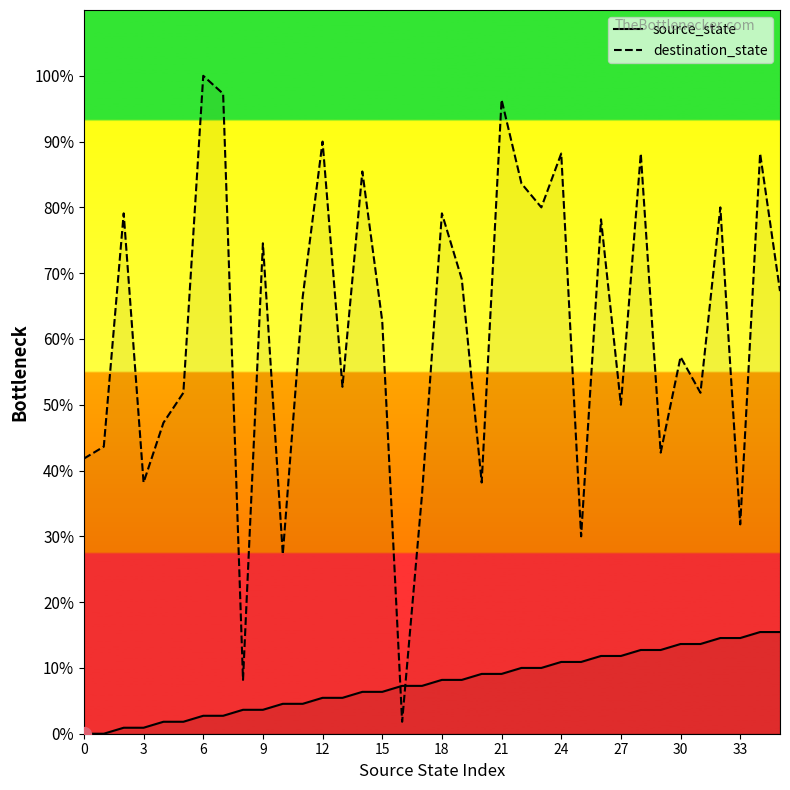

What are all the series names shown in the legend?

source_state, destination_state